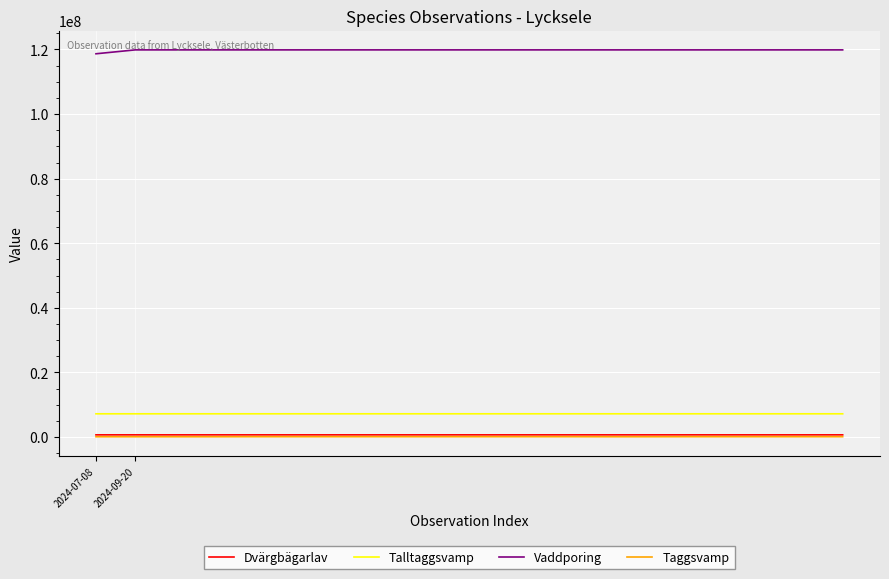

True or false: Vaddporing and Talltaggsvamp intersect in this chart.

False